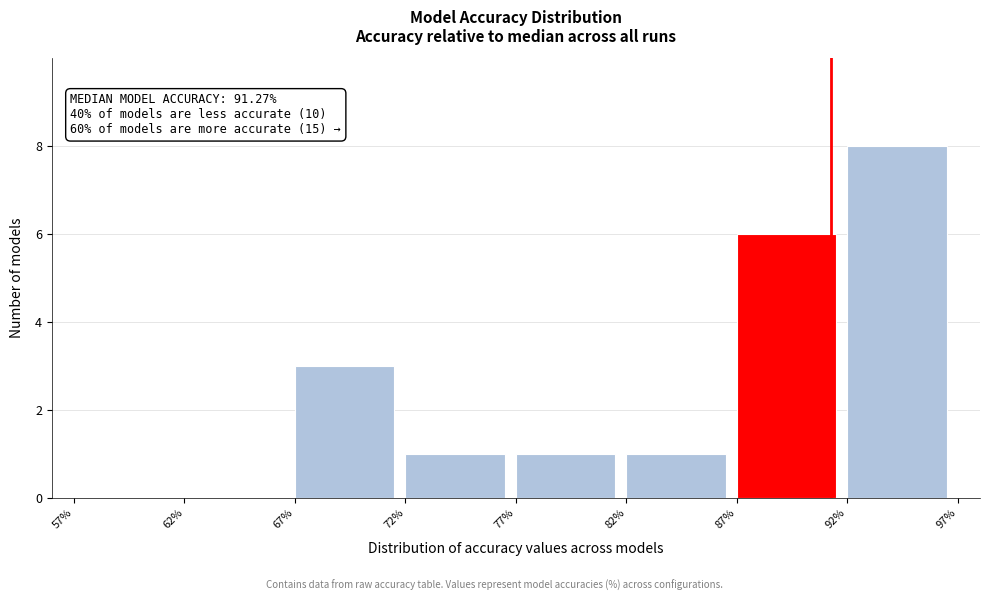

Which range on the x-axis has the tallest bar?

92% to 97%